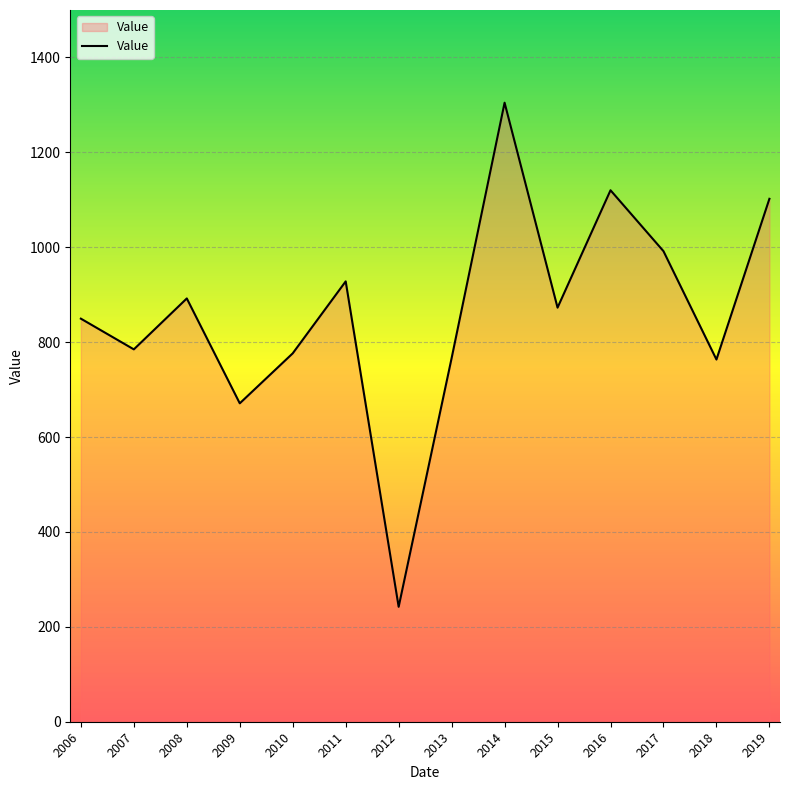

How many lines are shown in the chart?

1